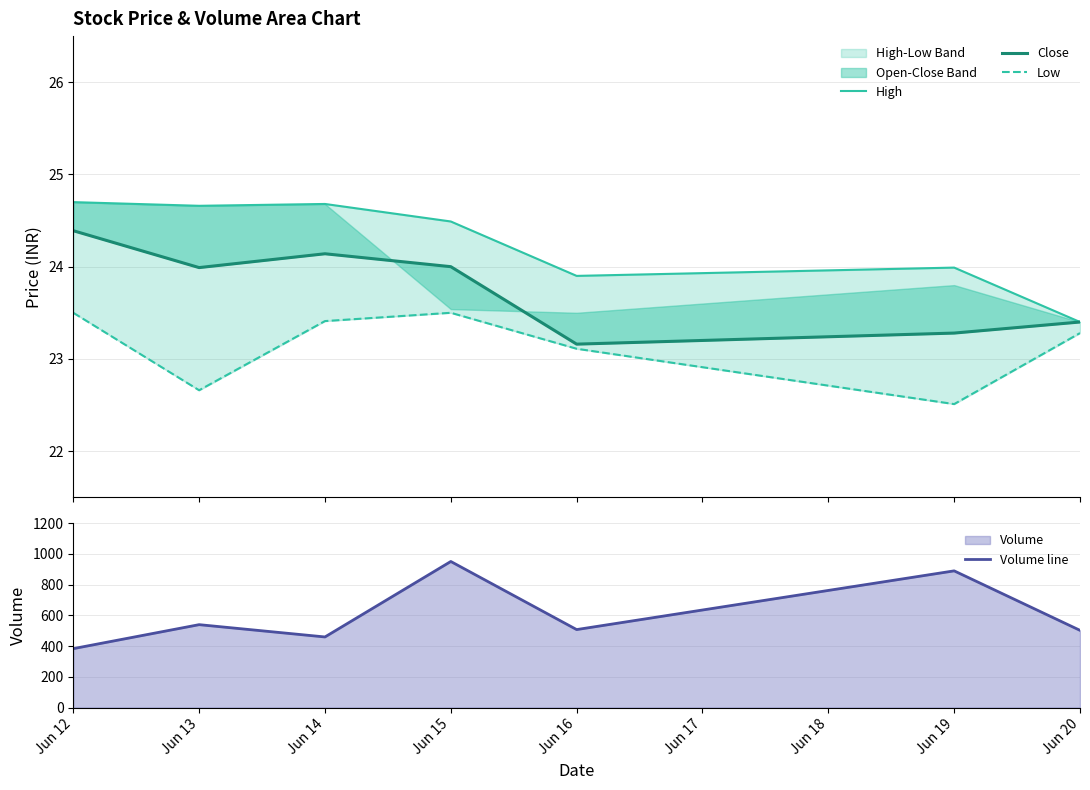

List the series in order of their peak value, highest first.

Volume line, High, Close, Low